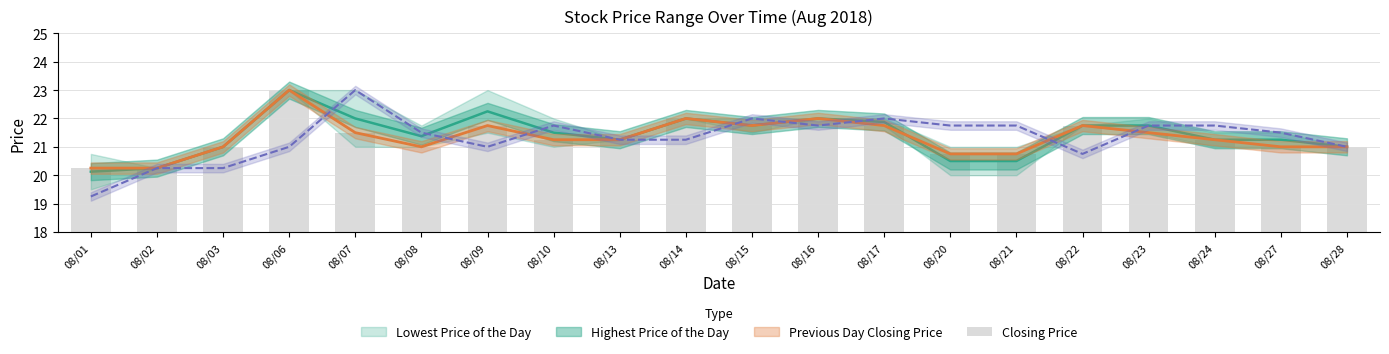

What is the value of the 20th bar from the left?

21.0